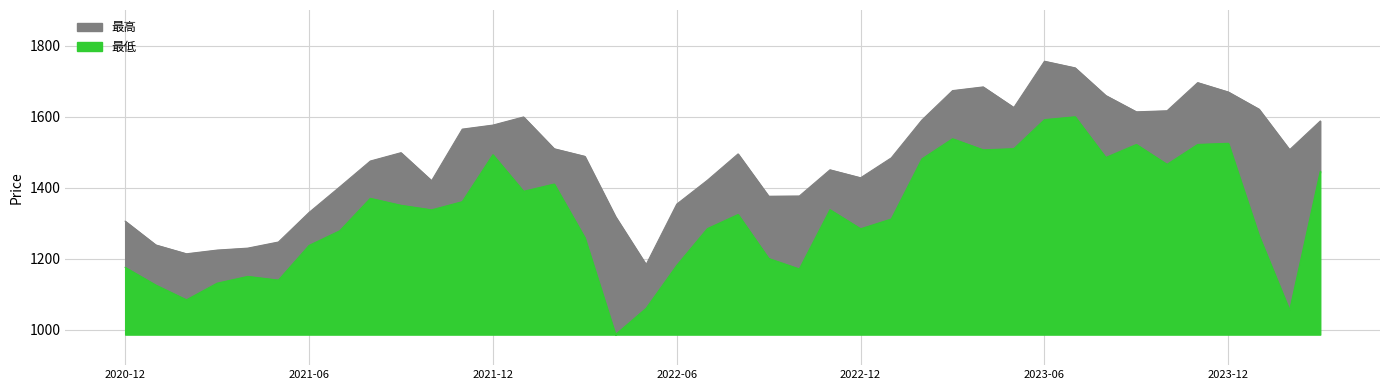

What is the minimum value shown in the chart?

986.0